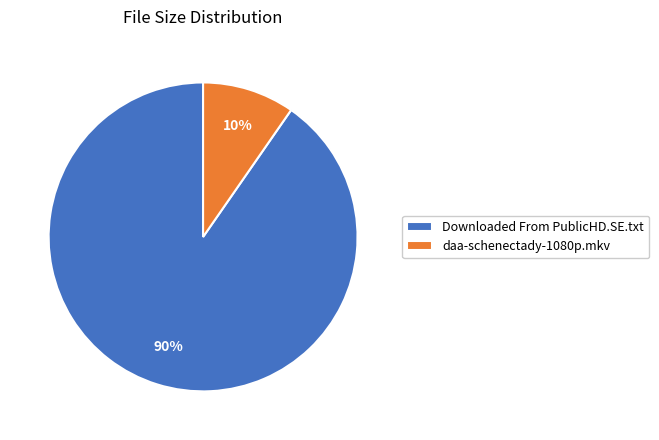

Do Downloaded From PublicHD.SE.txt and daa-schenectady-1080p.mkv together represent more than half of the pie?

Yes